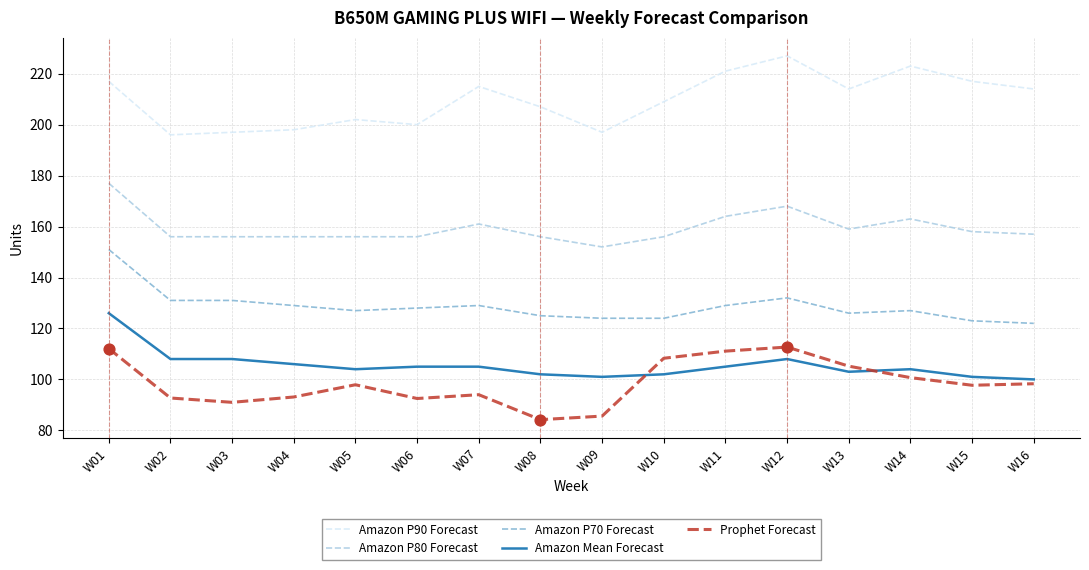

Between W07 and W09, which series saw the biggest shift?

Amazon P90 Forecast